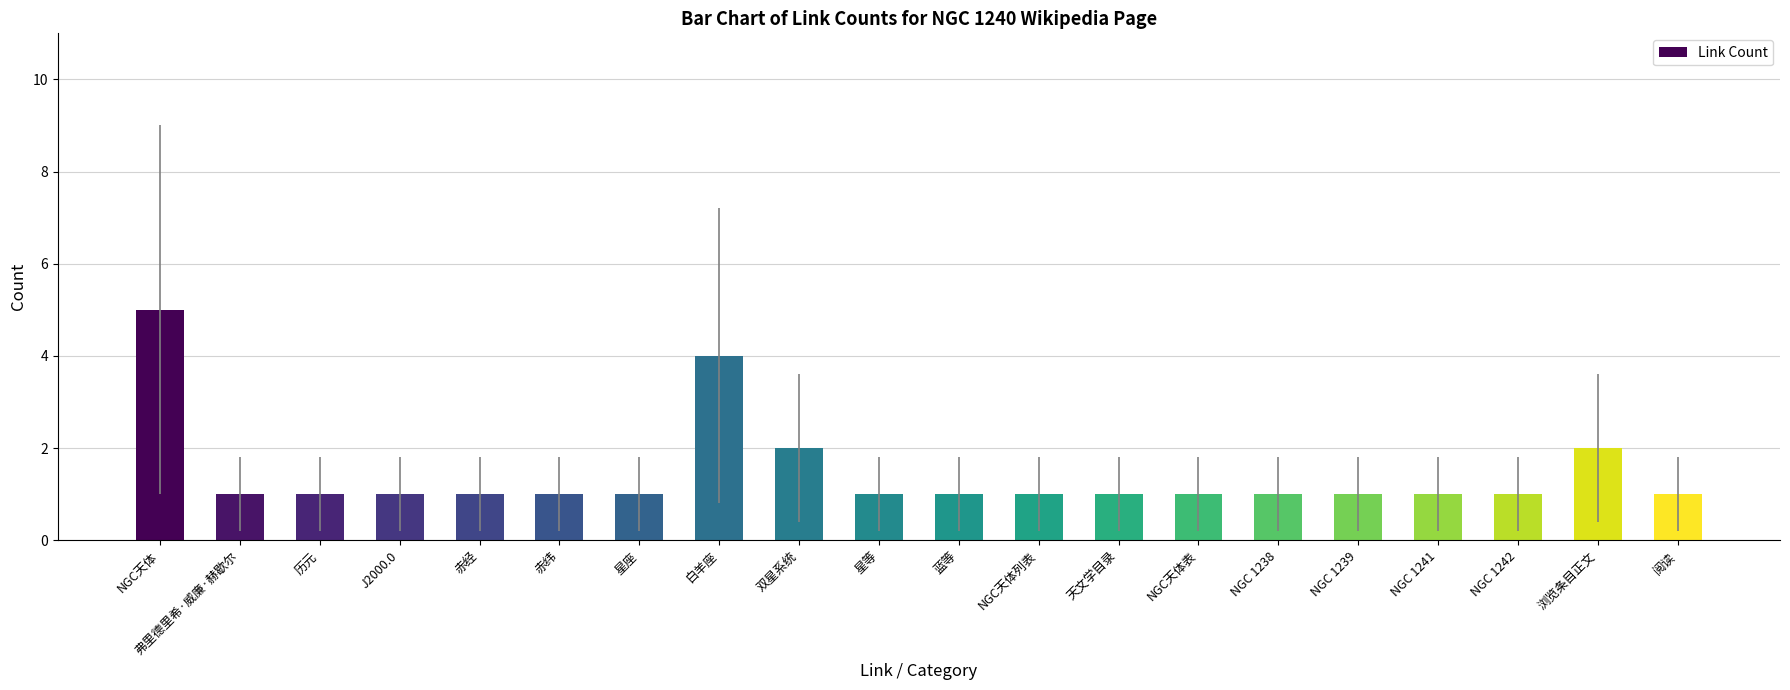

Reading left to right, what are all the values shown in this chart?

NGC天体=5	弗里德里希·威廉·赫歇尔=1	历元=1	J2000.0=1	赤经=1	赤纬=1	星座=1	白羊座=4	双星系统=2	星等=1	蓝等=1	NGC天体列表=1	天文学目录=1	NGC天体表=1	NGC 1238=1	NGC 1239=1	NGC 1241=1	NGC 1242=1	浏览条目正文=2	阅读=1